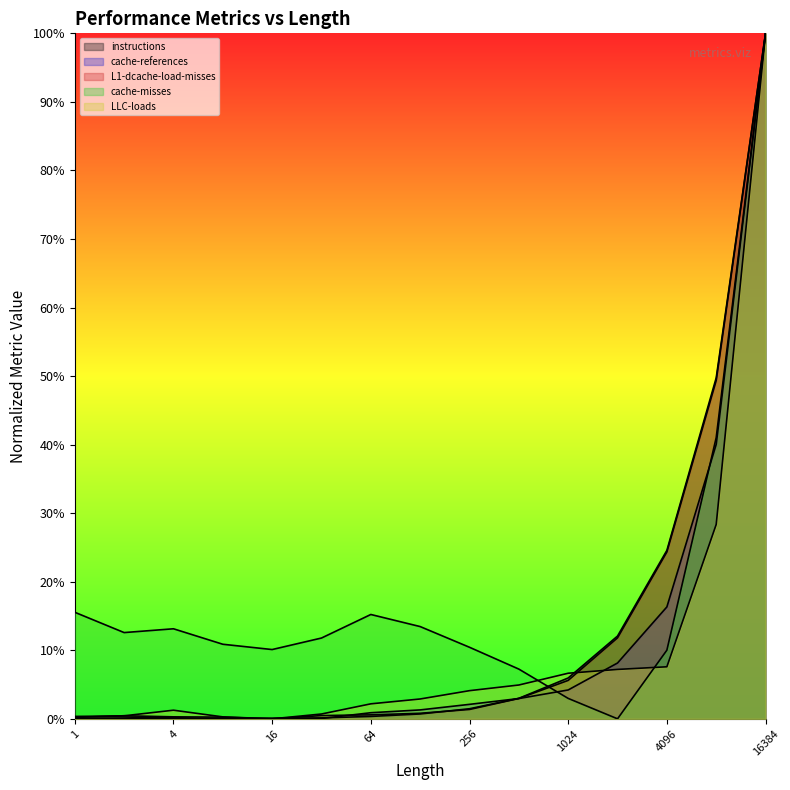

What is the total value across all series at 8192?

2.1